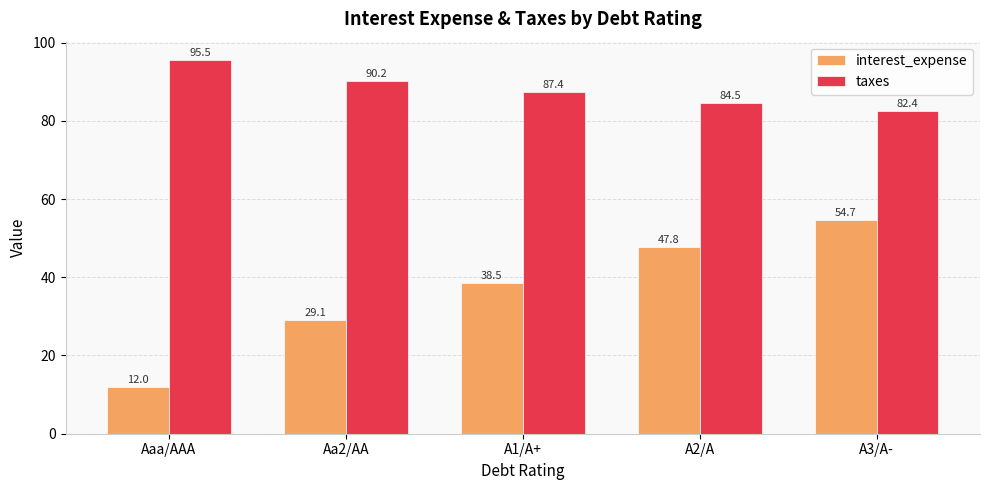

Reading right to left, what are all the values shown in this chart?

interest_expense: A3/A-=54.7	A2/A=47.8	A1/A+=38.5	Aa2/AA=29.1	Aaa/AAA=12.0
taxes: A3/A-=82.4	A2/A=84.5	A1/A+=87.4	Aa2/AA=90.2	Aaa/AAA=95.5